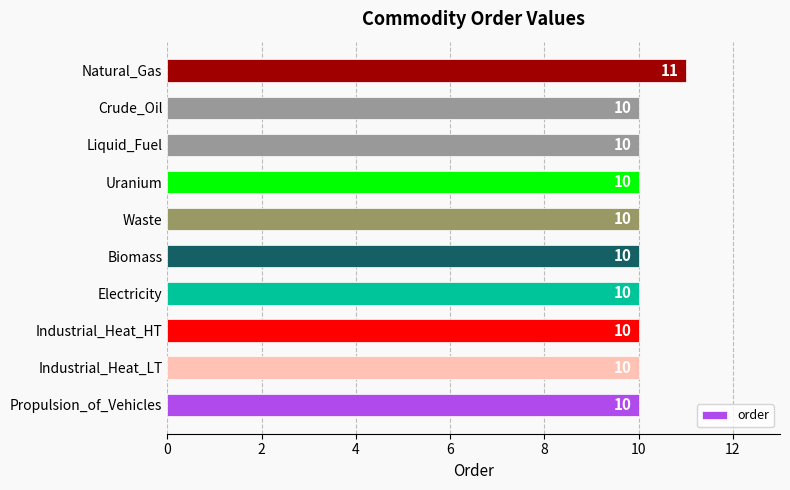

Reading bottom to top, list all the values displayed in this chart.

Propulsion_of_Vehicles=10	Industrial_Heat_LT=10	Industrial_Heat_HT=10	Electricity=10	Biomass=10	Waste=10	Uranium=10	Liquid_Fuel=10	Crude_Oil=10	Natural_Gas=11